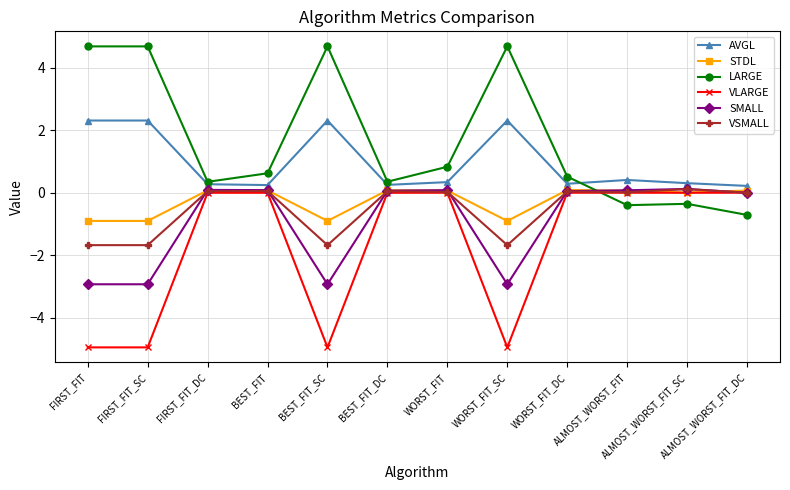

Which category has the lowest value in the LARGE series?

ALMOST_WORST_FIT_DC